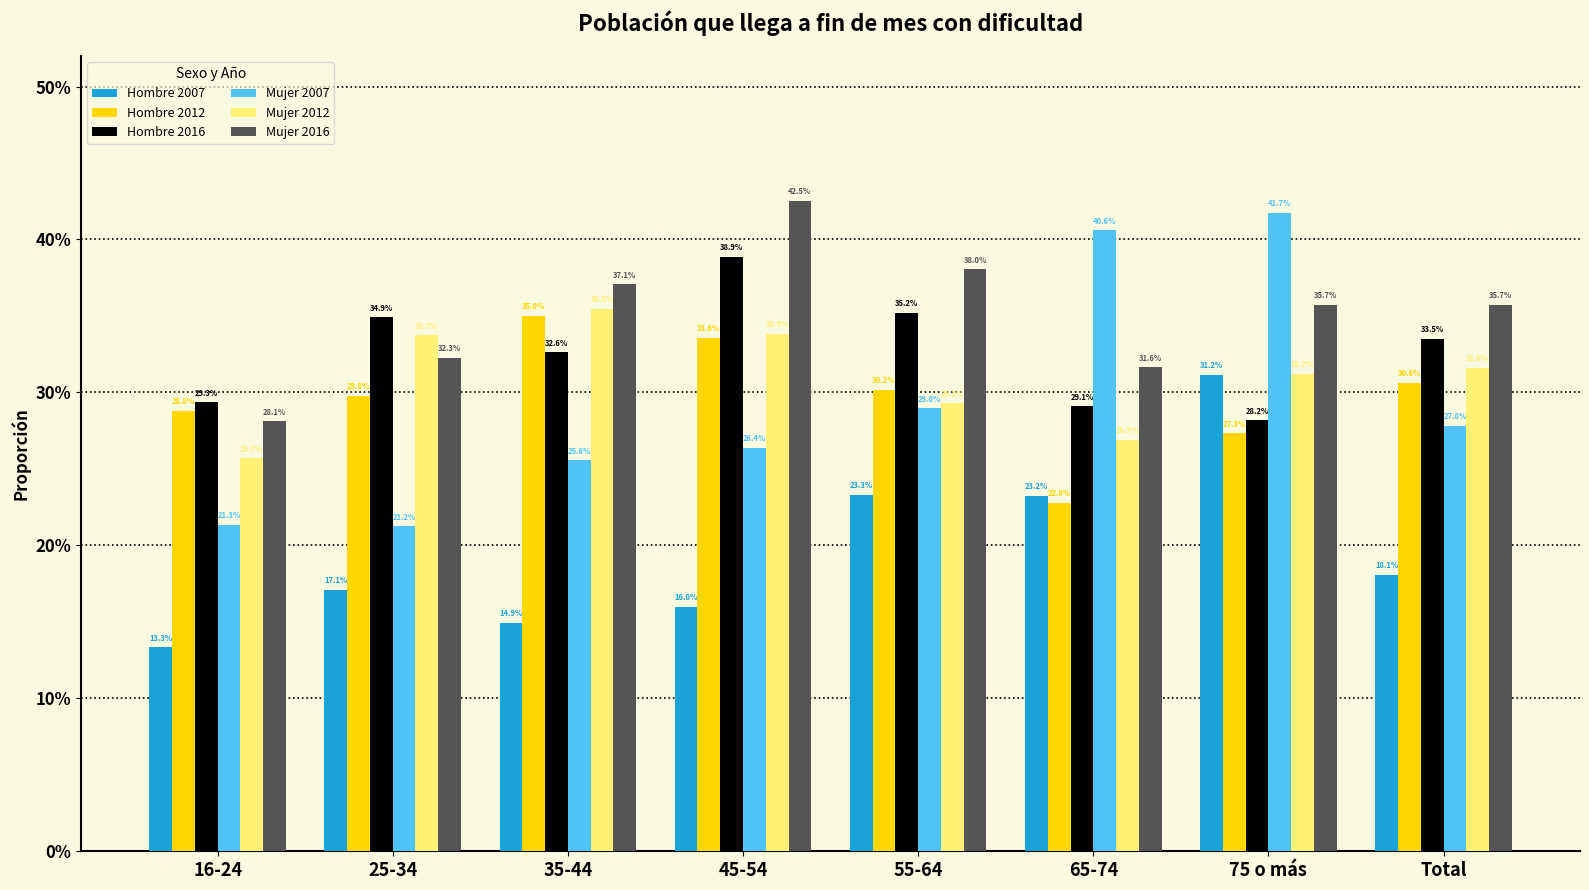

Are the bars horizontal?

No